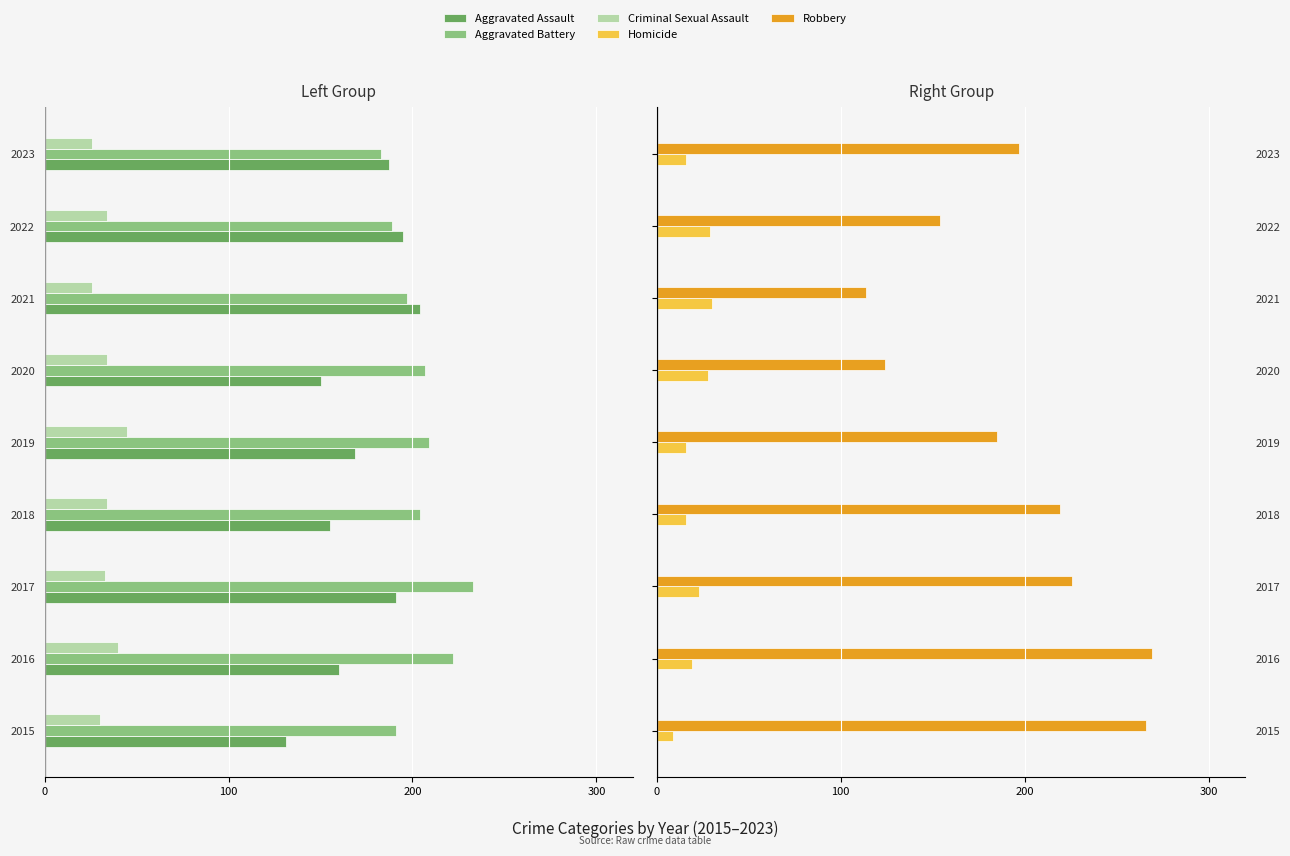

What is the difference between the Homicide values at 2019 and 2022?

13